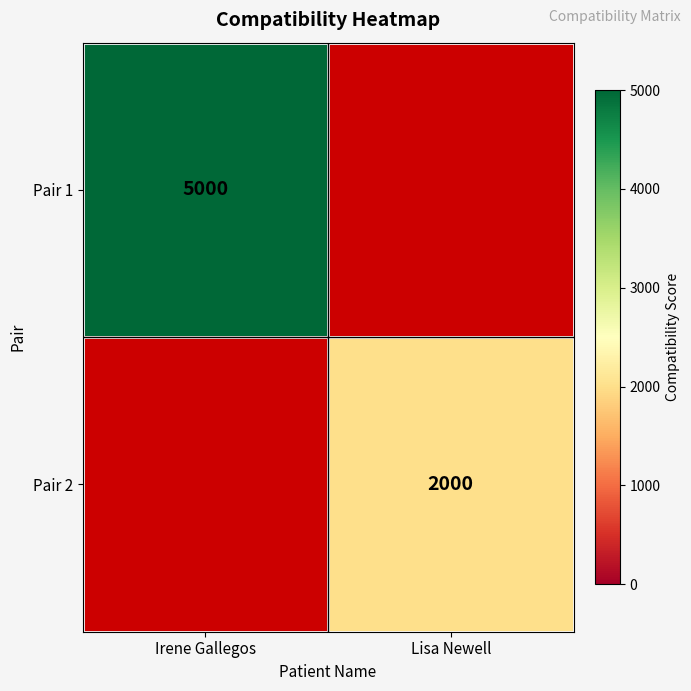

The Pair 2 series shows 3501 at Lisa Newell. True or false?

False